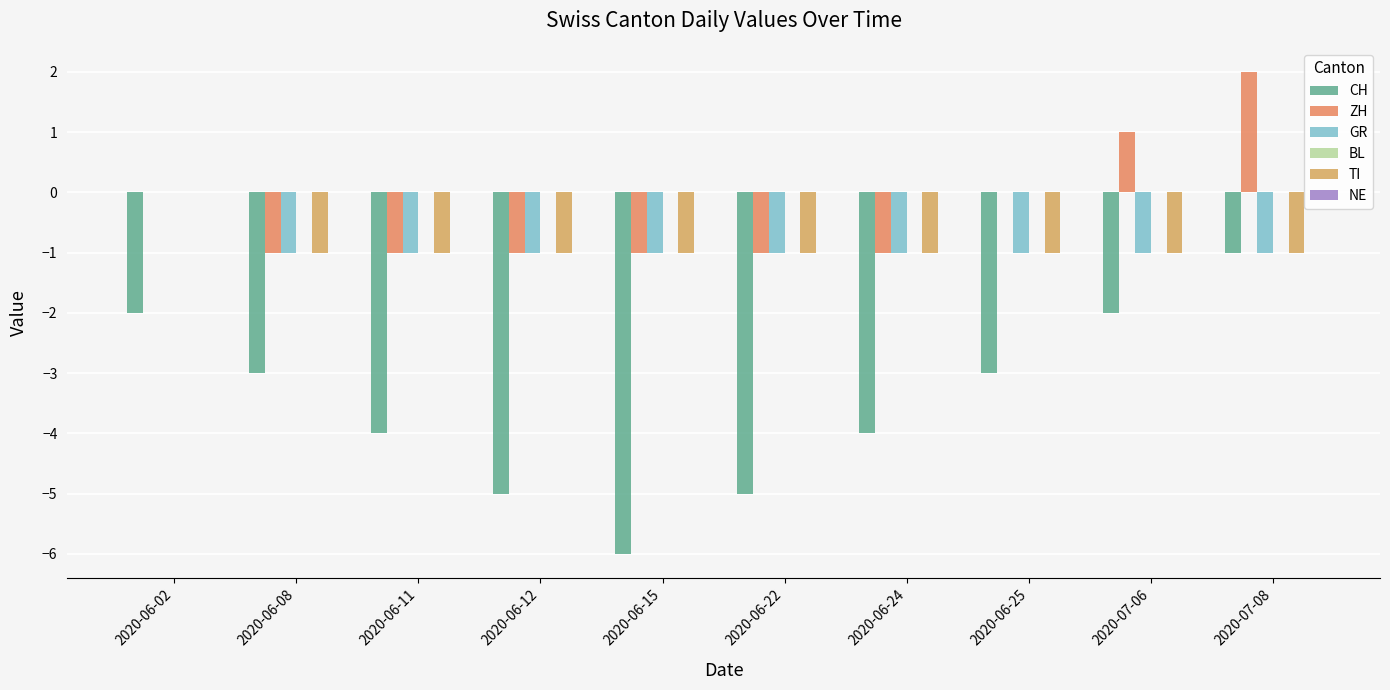

What is the spread (max minus min) of values at 2020-07-08?

3